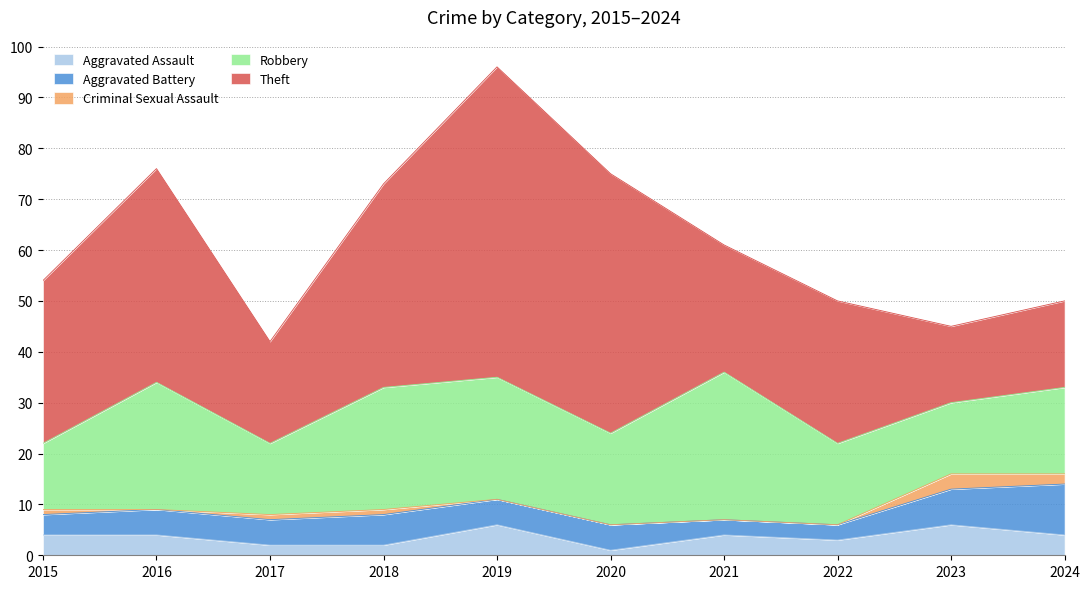

What is the sum of the Aggravated Battery values at 2023 and 2019?

12